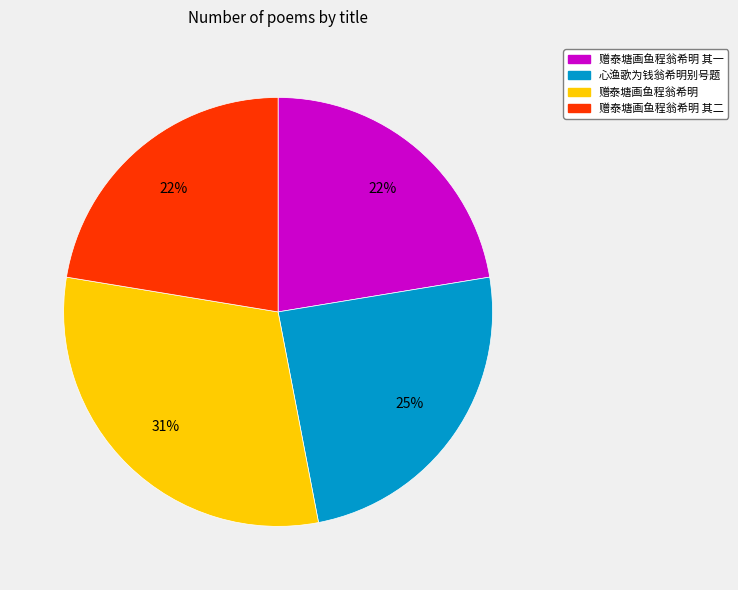

How many segments does this pie chart have?

4